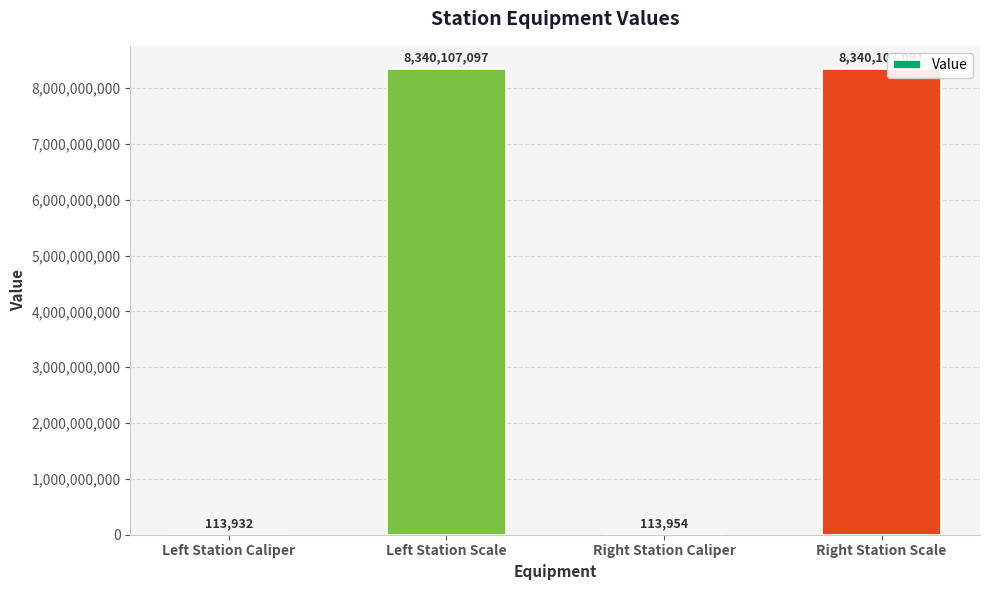

Reading right to left, list all the values displayed in this chart.

Right Station Scale=8340107091	Right Station Caliper=113954	Left Station Scale=8340107097	Left Station Caliper=113932